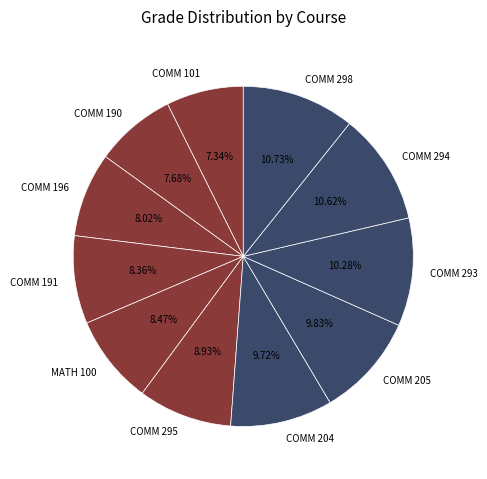

To the nearest percent, what is the combined percentage of COMM 295 and MATH 100?

17%